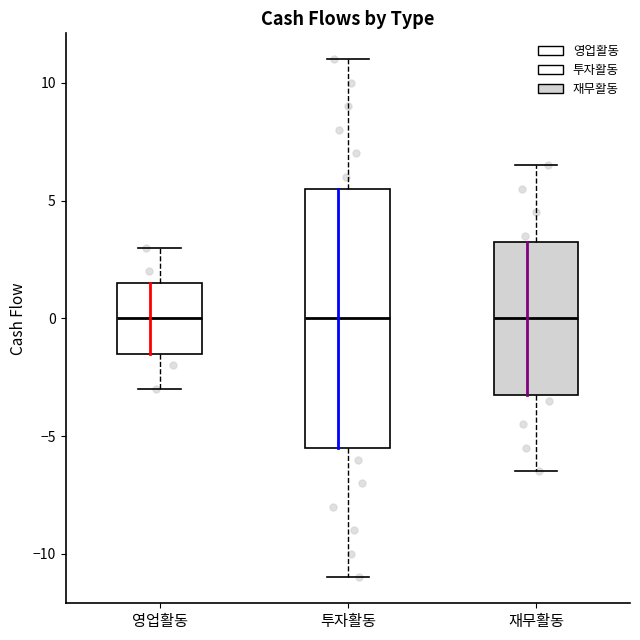

Reading left to right, read every box against the y-axis: the position of its median line, the range the box covers, and the ends of its whiskers. The values are not printed on the chart, so give them approximately, as read against the axis.

영업활동: median 0.0, box -1.5 to 1.5, whiskers -3.0 to 3.0
투자활동: median 0.0, box -5.5 to 5.5, whiskers -11.0 to 11.0
재무활동: median 0.0, box -3.0 to 3.5, whiskers -6.5 to 6.5